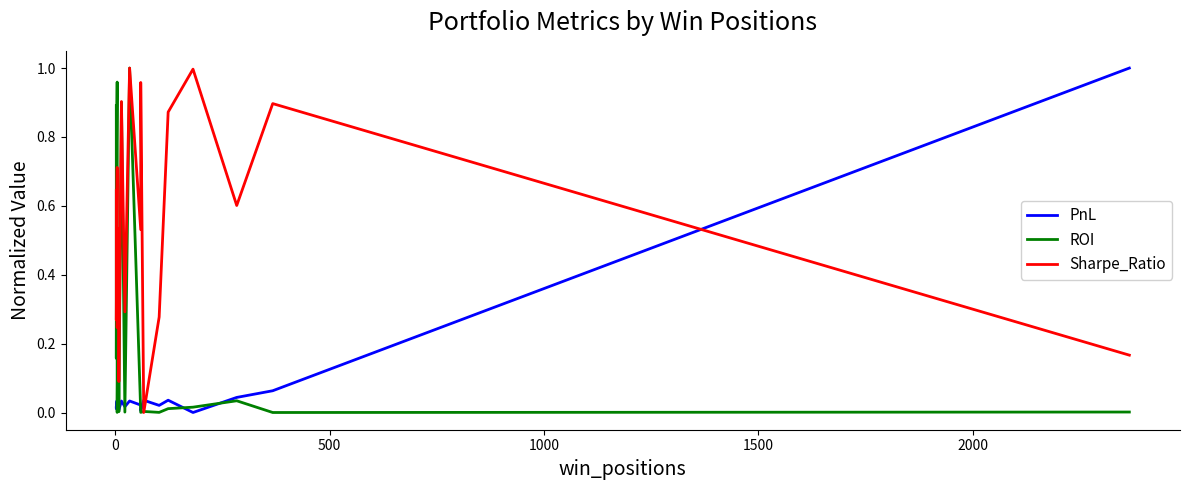

Which series has the largest range (max minus min)?

PnL